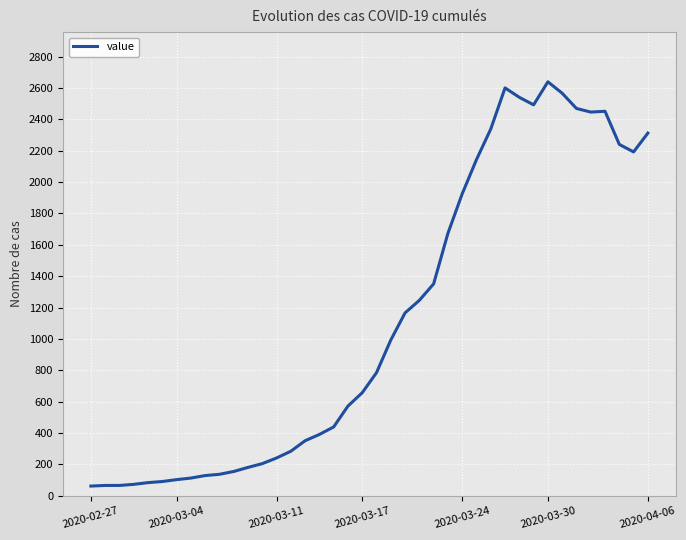

What is the smallest value displayed?

62